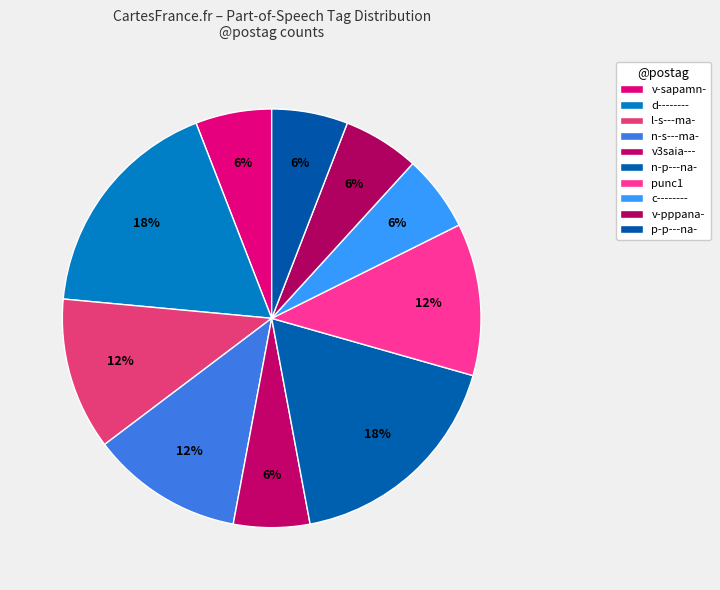

Rank the categories by value from highest to lowest.

d--------, n-p---na-, l-s---ma-, n-s---ma-, punc1, v-sapamn-, v3saia---, c--------, v-pppana-, p-p---na-